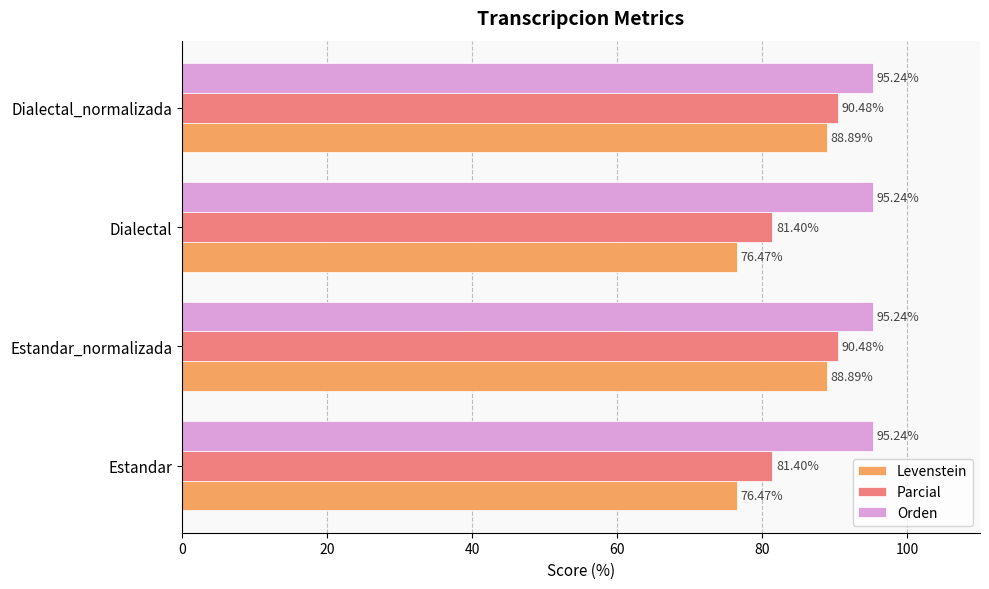

What is the difference between the maximum and second lowest values in the Parcial series?

9.1